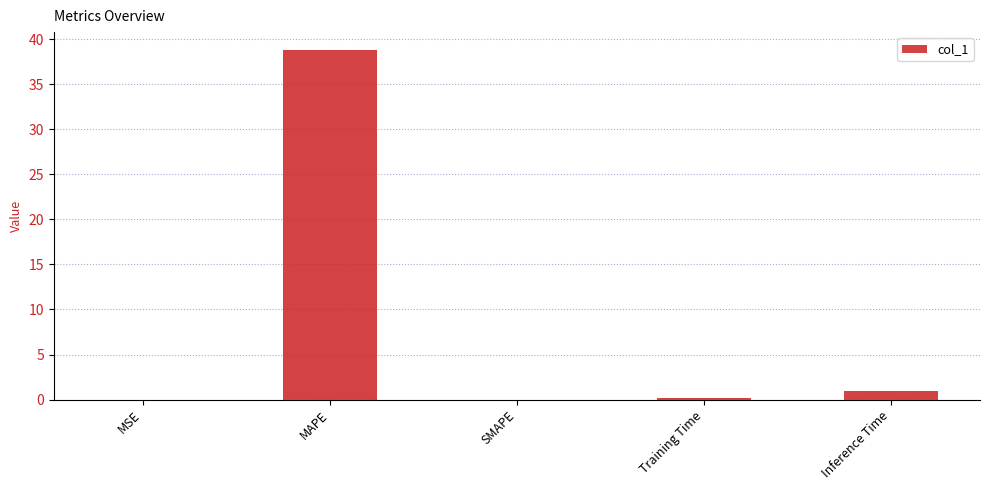

Read the value at MAPE.

38.8